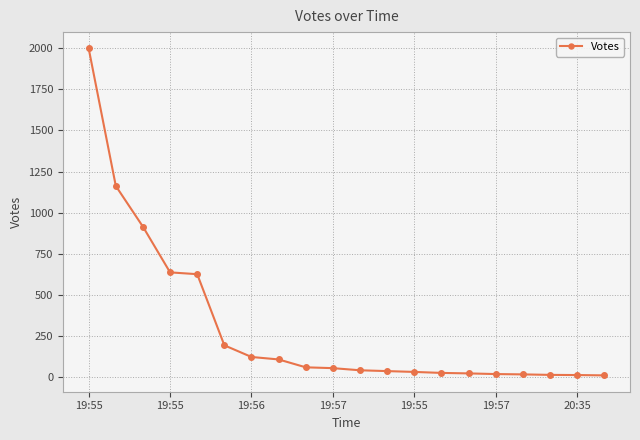

What is the sum of all values?

6080